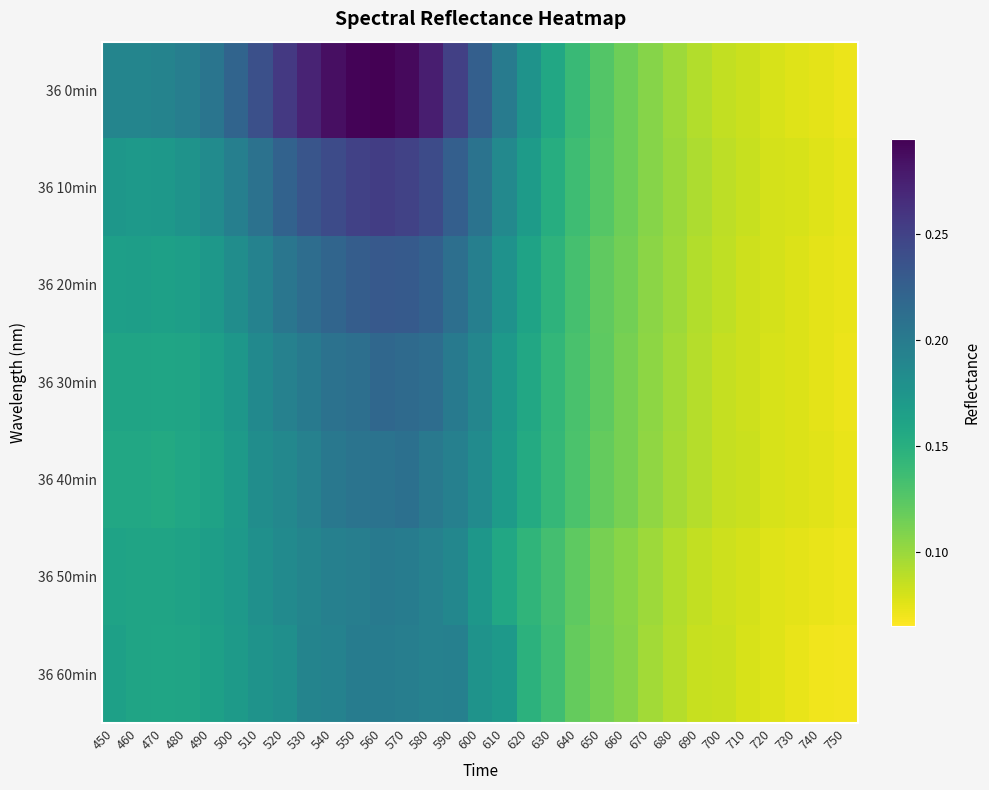

Between 540 and 460, which is larger?

540